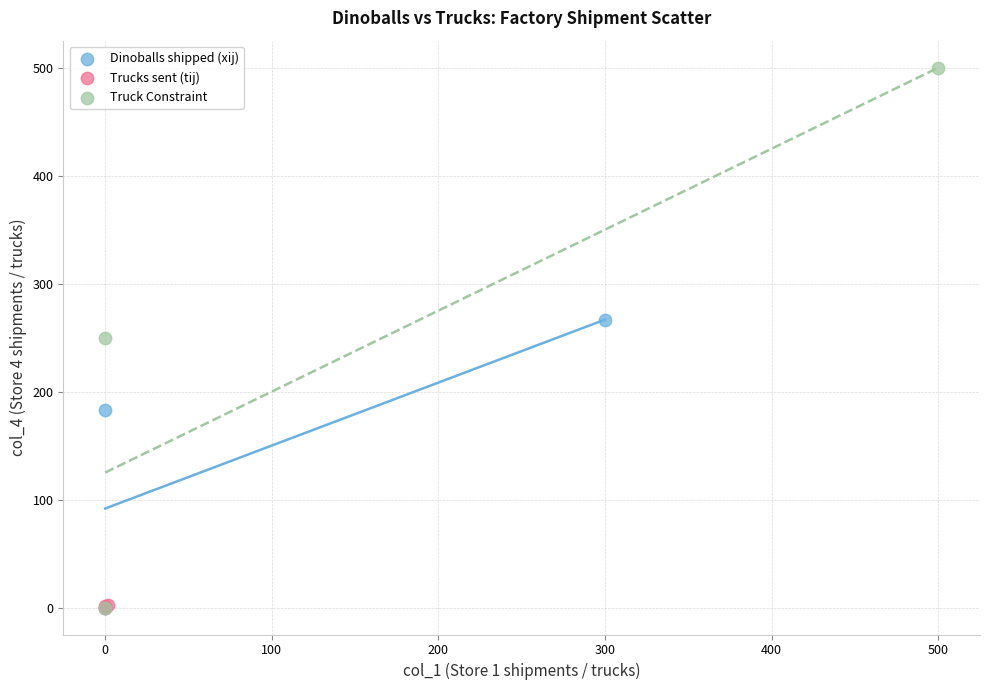

Which series reaches the maximum Y coordinate?

Truck Constraint